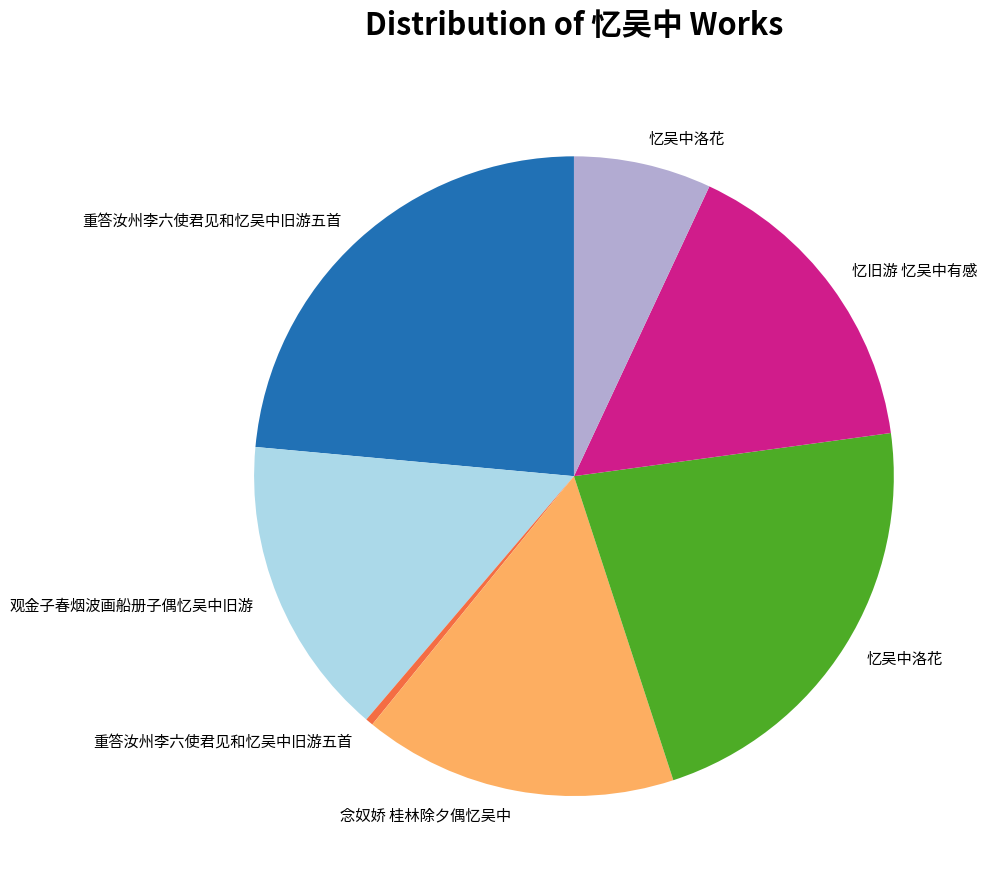

How many segments does this pie chart have?

7